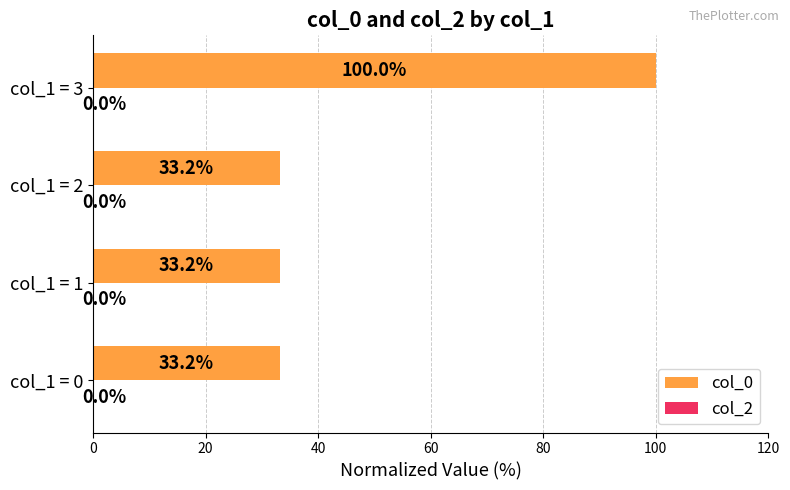

Count the number of data series in this chart.

1